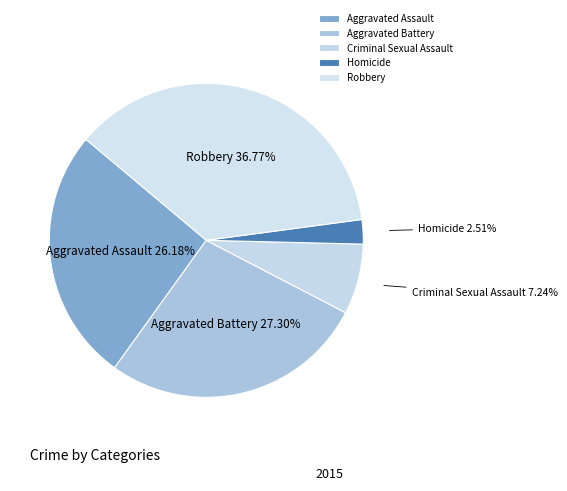

How many segments does this pie chart have?

5